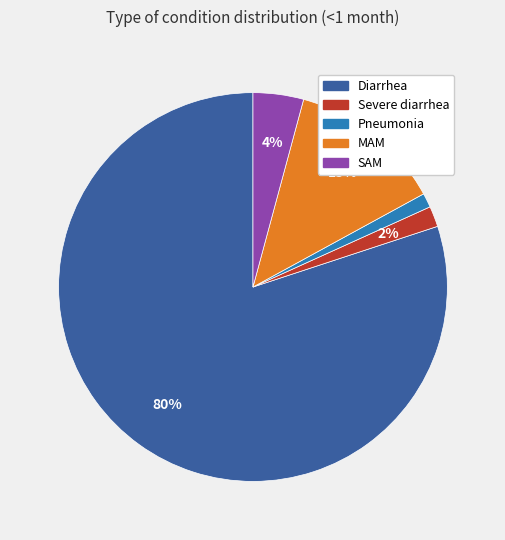

What percentage is the Pneumonia slice, to the nearest percent?

1%